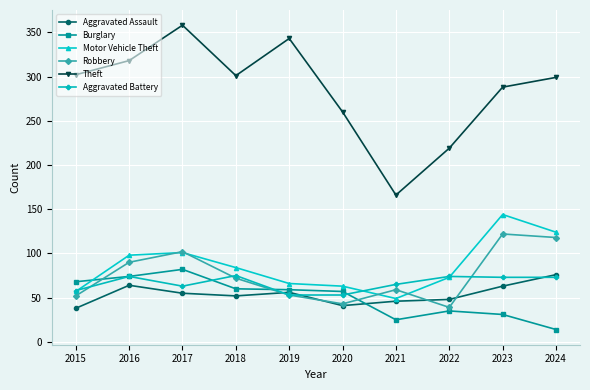

Is the value of Aggravated Assault at 2019 greater than the value of Aggravated Battery at 2016?

No